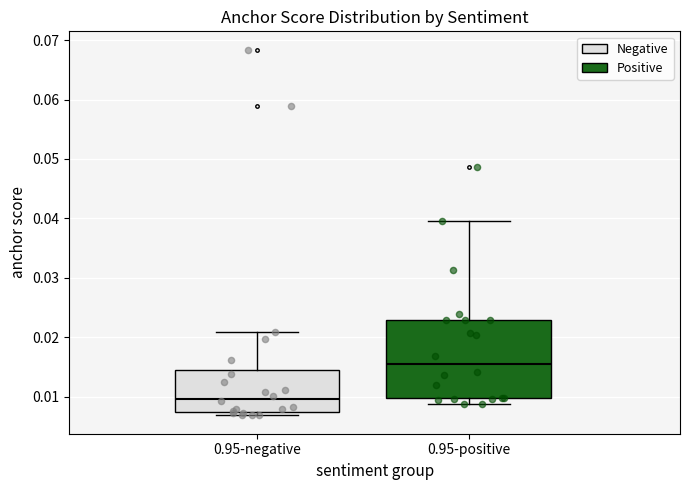

Which box is the tallest, from its lower edge to its upper edge?

0.95-positive